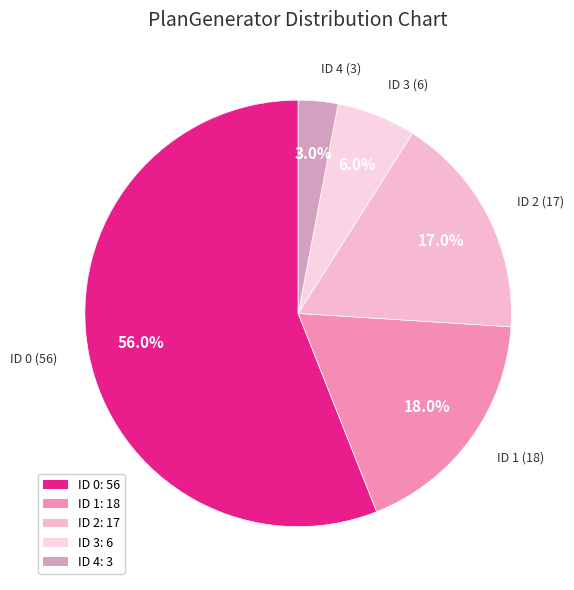

How many slices are in this pie chart?

5